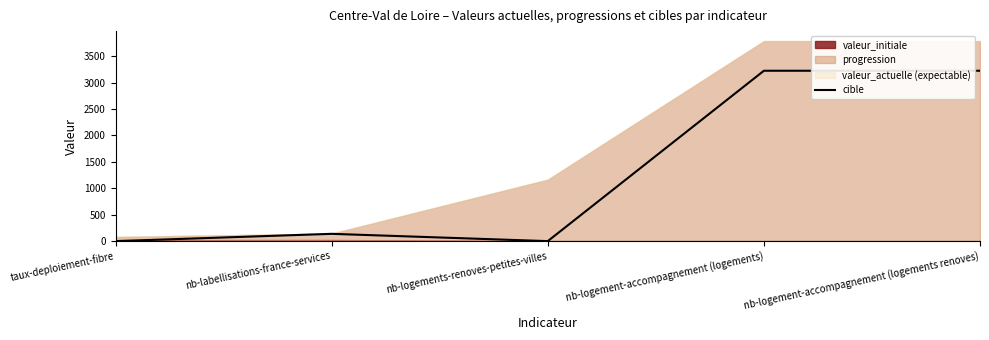

Rank the categories by value from lowest to highest.

taux-deploiement-fibre, nb-logements-renoves-petites-villes, nb-labellisations-france-services, nb-logement-accompagnement (logements), nb-logement-accompagnement (logements renoves)